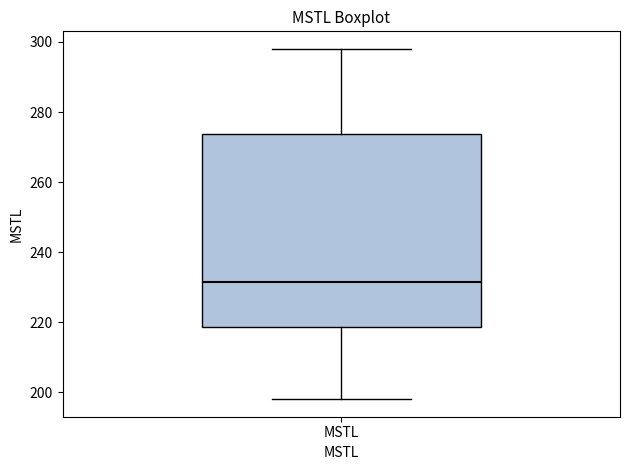

Read this box plot against the y-axis: the position of the median line, the range covered by the box, and the ends of both whiskers. The values are not printed on the chart, so give them approximately, as read against the axis.

median 232, box 218 to 274, whiskers 198 to 298